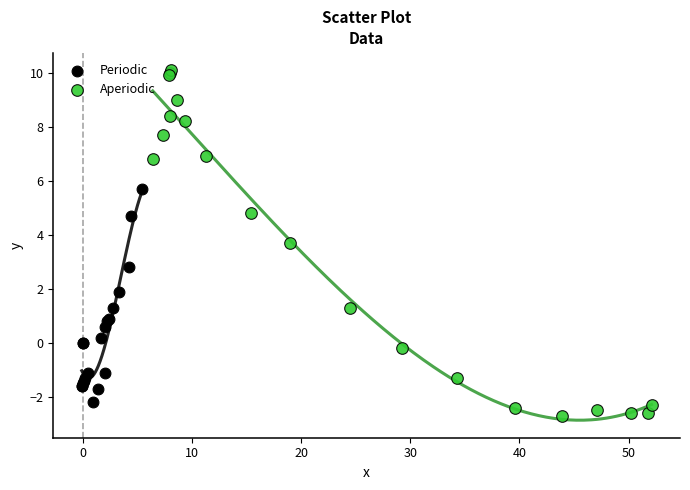

Which series reaches the maximum Y coordinate?

Aperiodic